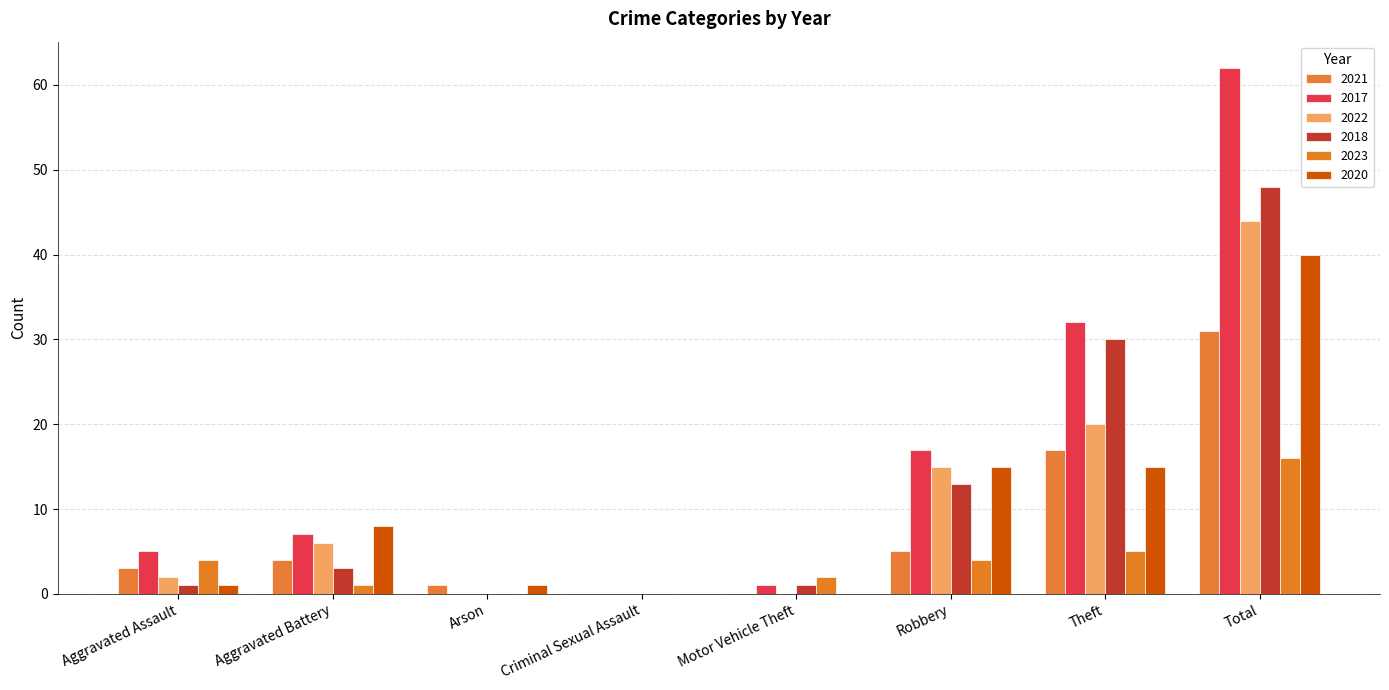

The 2020 series shows 0 at Arson. True or false?

False